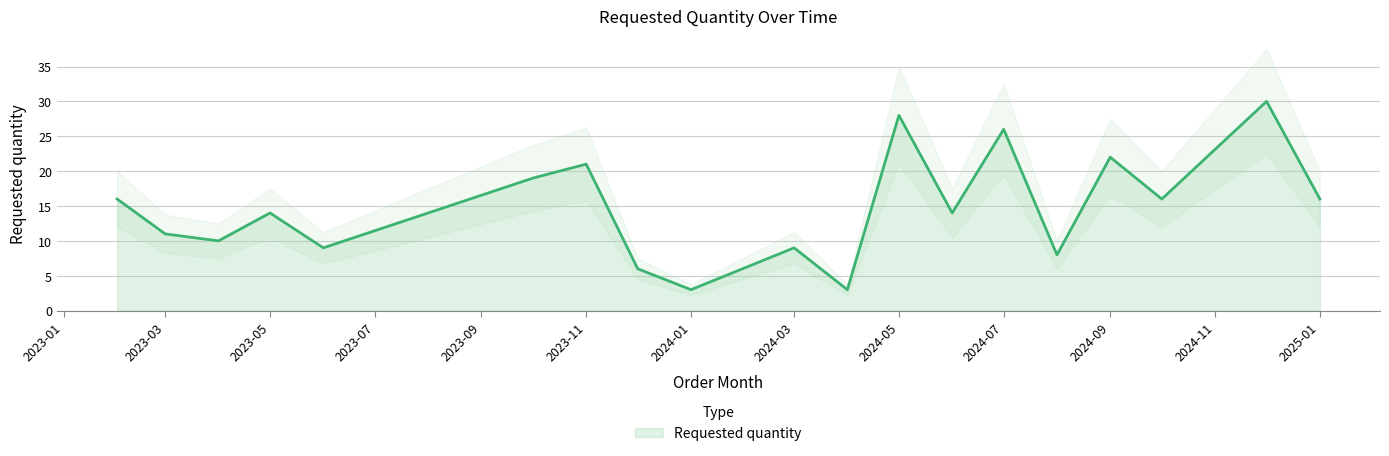

True or false: Requested quantity has a value of 28 at 2024-05.

True